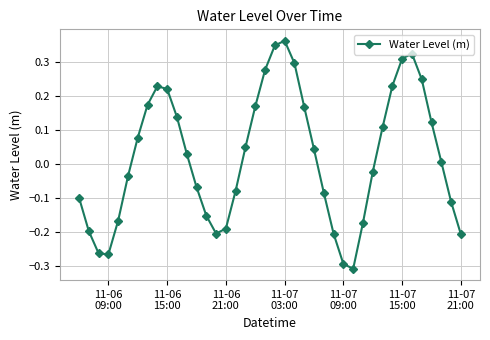

What is the difference between the maximum and minimum values?

0.7